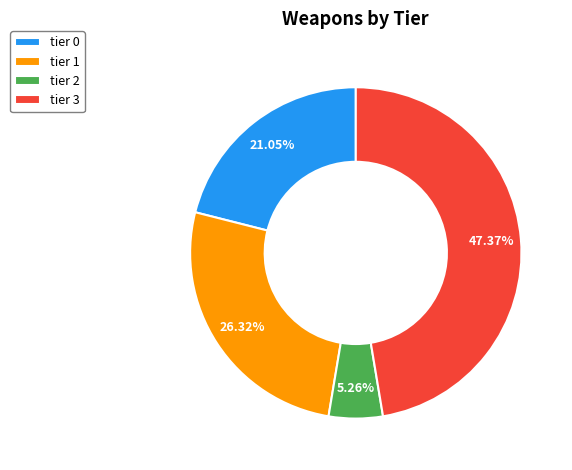

Rank the categories by value from highest to lowest.

tier 3, tier 1, tier 0, tier 2